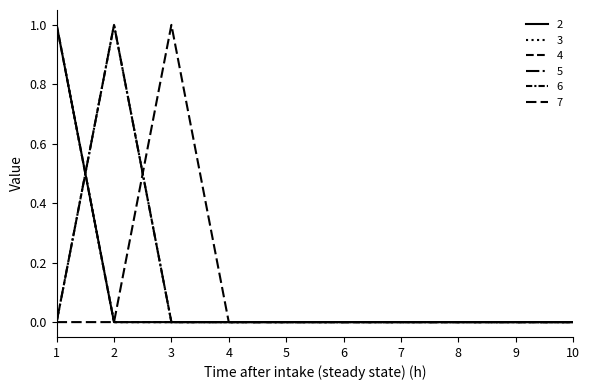

Between 5 and 4, which is larger?

5